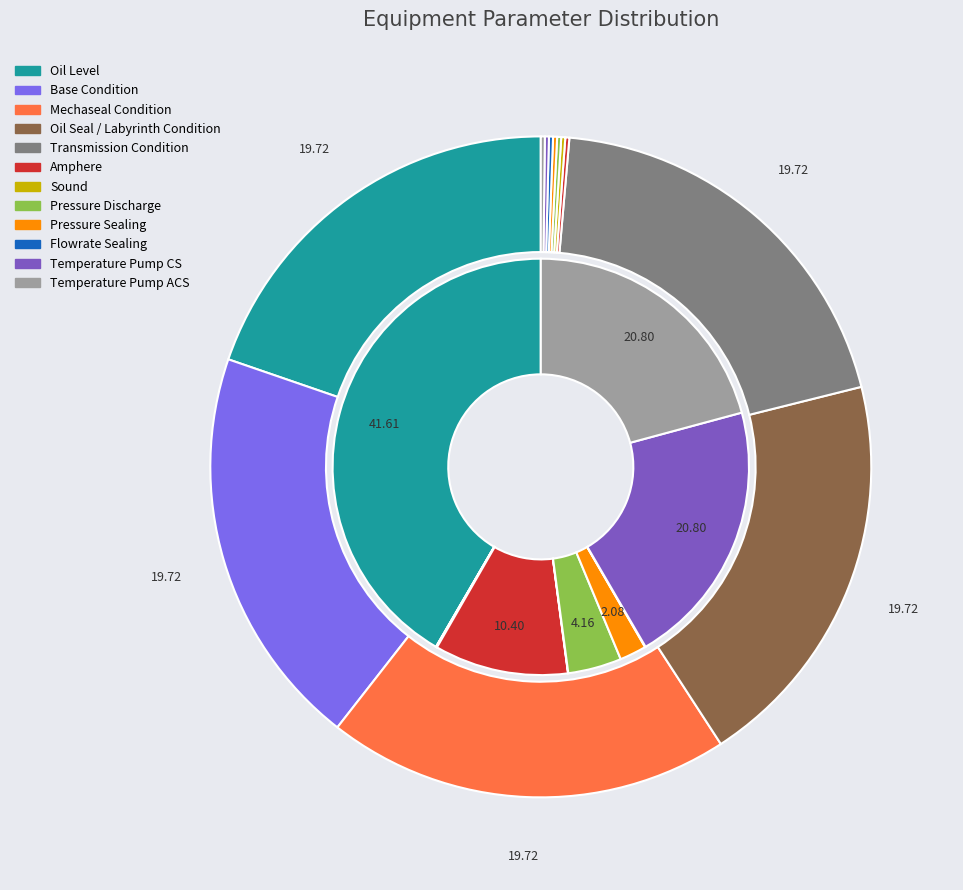

What percentage is the Mechaseal Condition slice, to the nearest percent?

20%